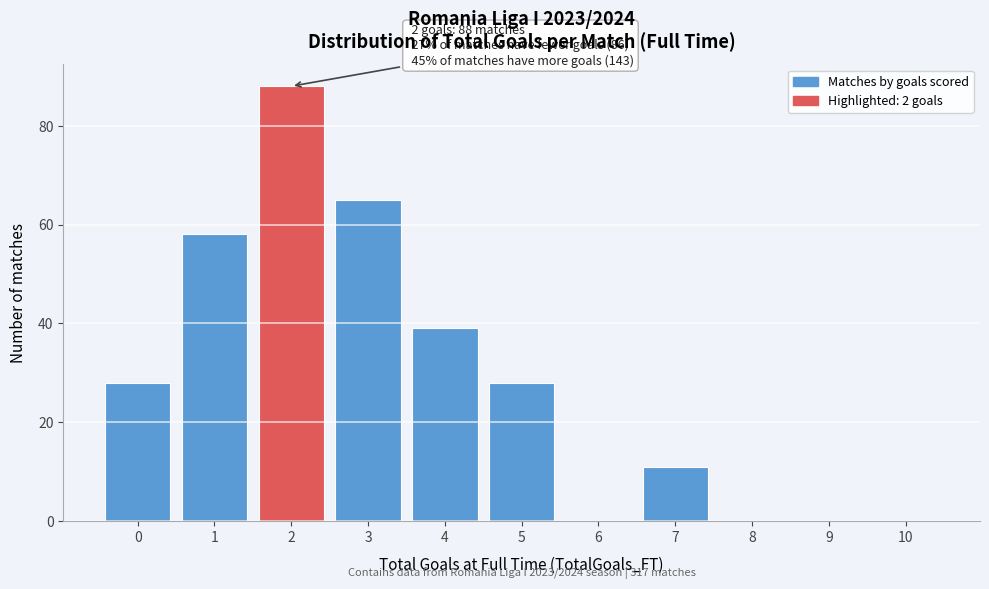

Reading left to right, transcribe all the data shown in this chart.

0=28	1=58	2=88	3=65	4=39	5=28	6=0	7=11	8=0	9=0	10=0